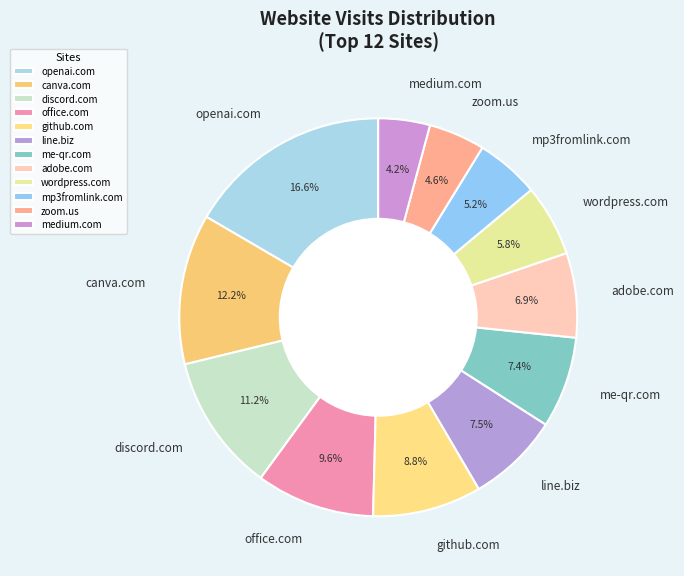

How much of the chart is everything except office.com?

90.4%